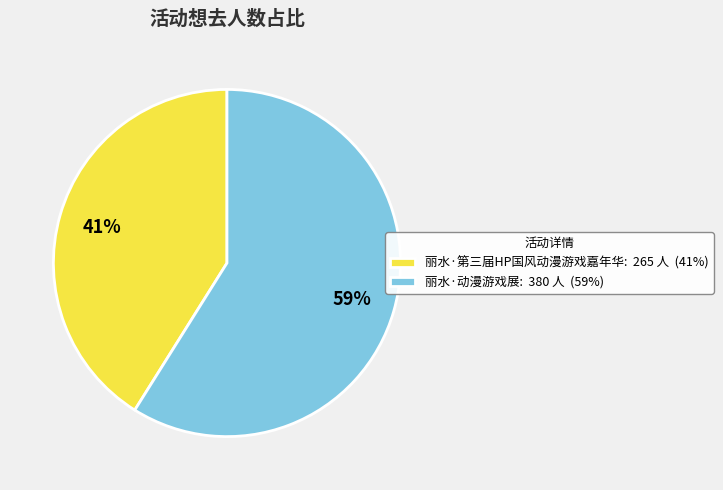

How many segments does this pie chart have?

2